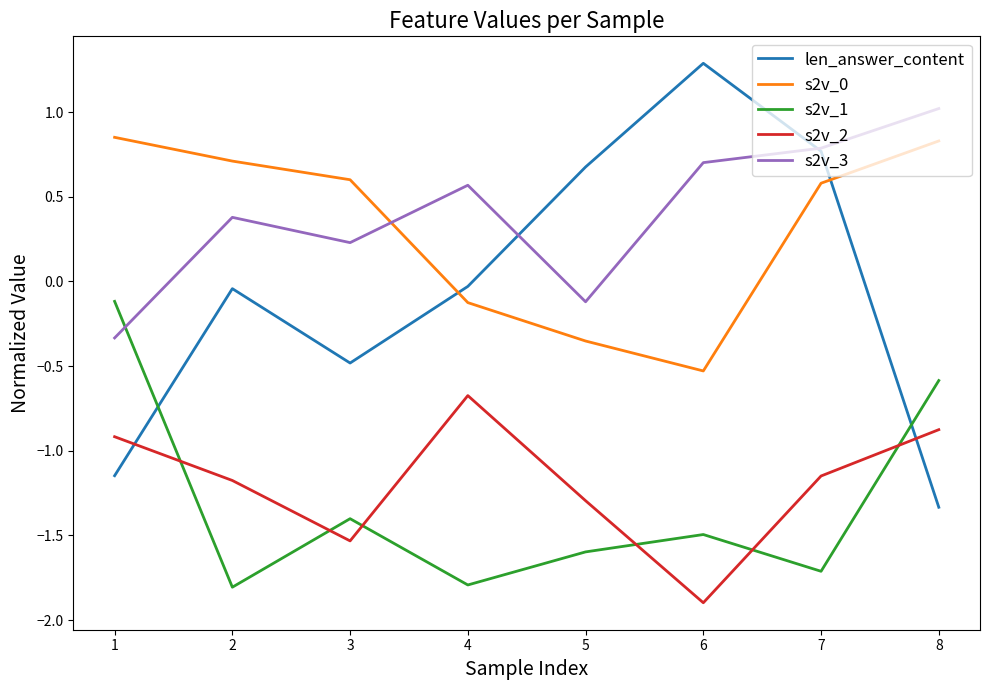

What is the total value across all series at 1?

-1.7